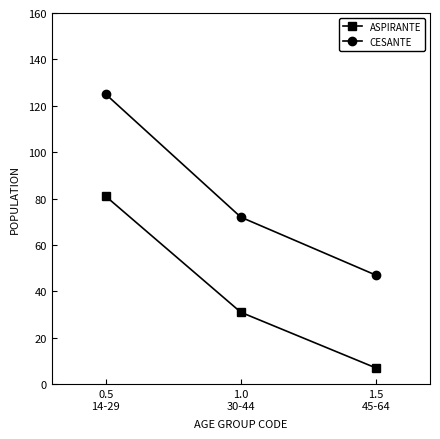

Reading left to right, extract all data points from this chart.

ASPIRANTE: 81	31	7
CESANTE: 125	72	47